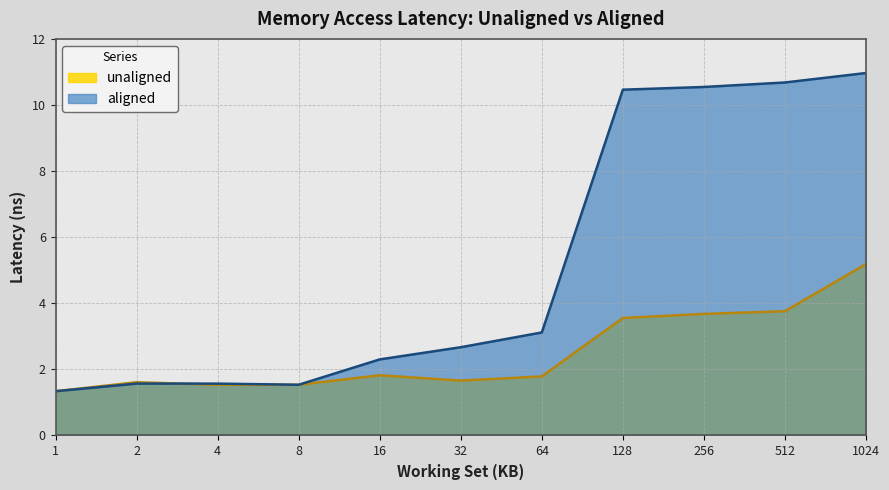

List the labels in order of unaligned value, smallest first.

1, 4, 8, 2, 32, 64, 16, 128, 256, 512, 1024